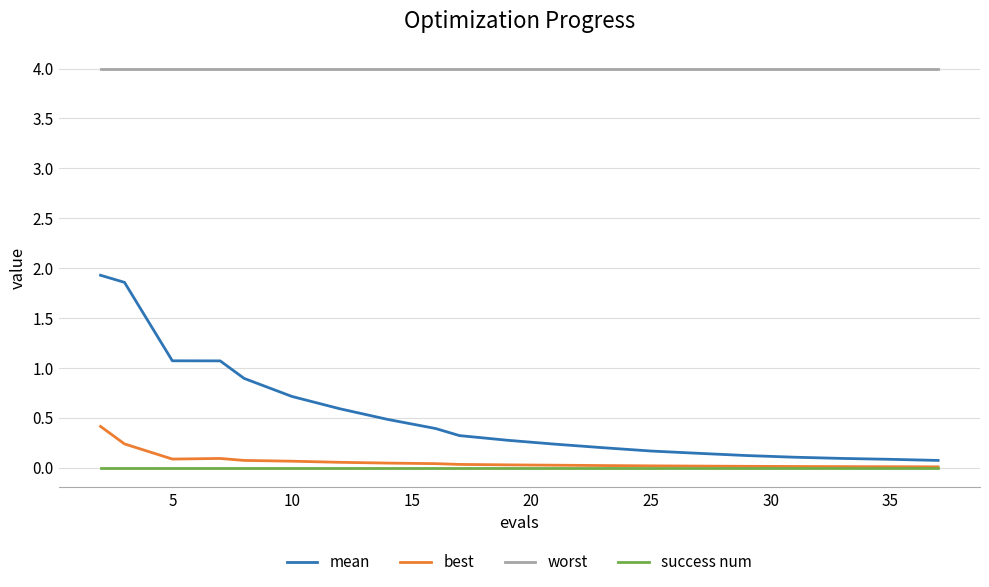

What are all the series names shown in the legend?

mean, best, worst, success num